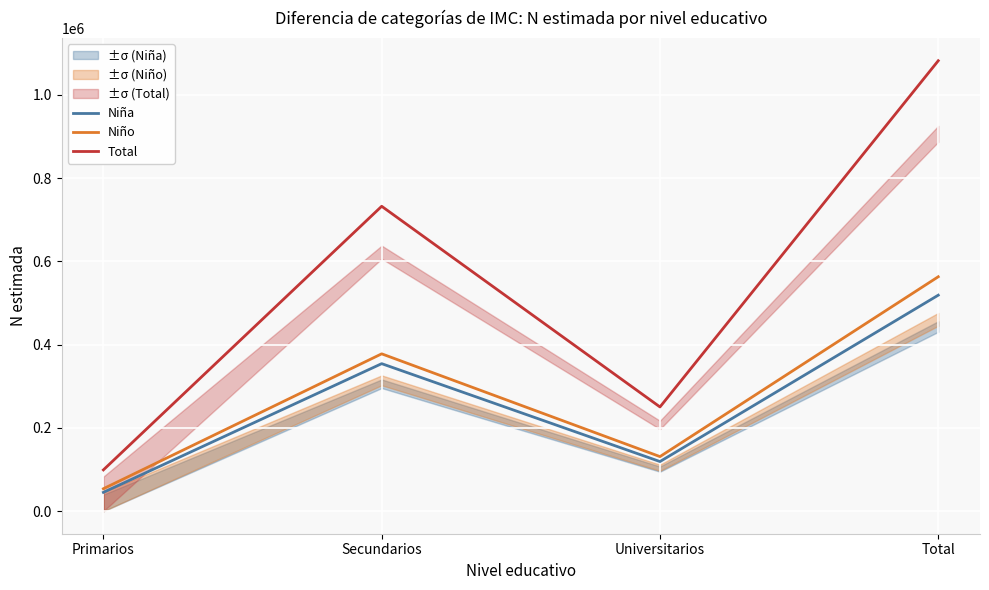

Which category has the lowest value in the Niña series?

Primarios